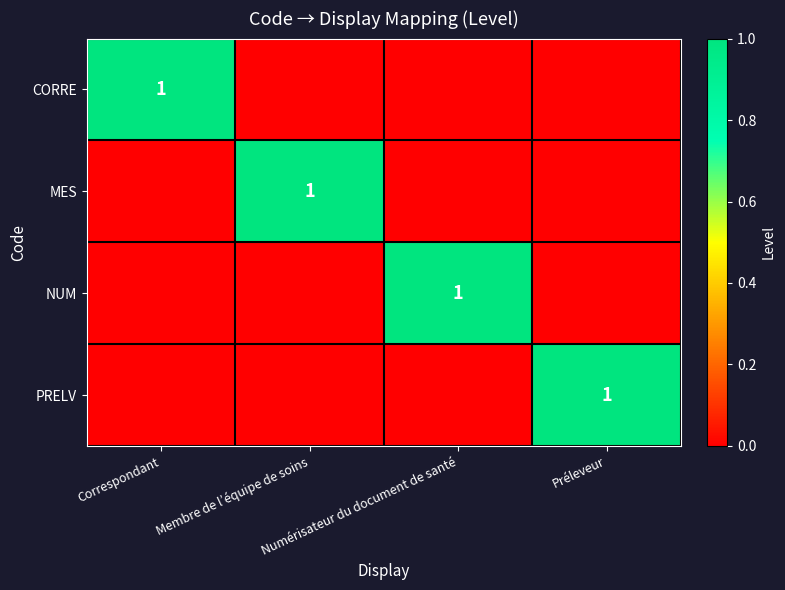

True or false: NUM has a value of 0 at Numérisateur du document de santé.

False